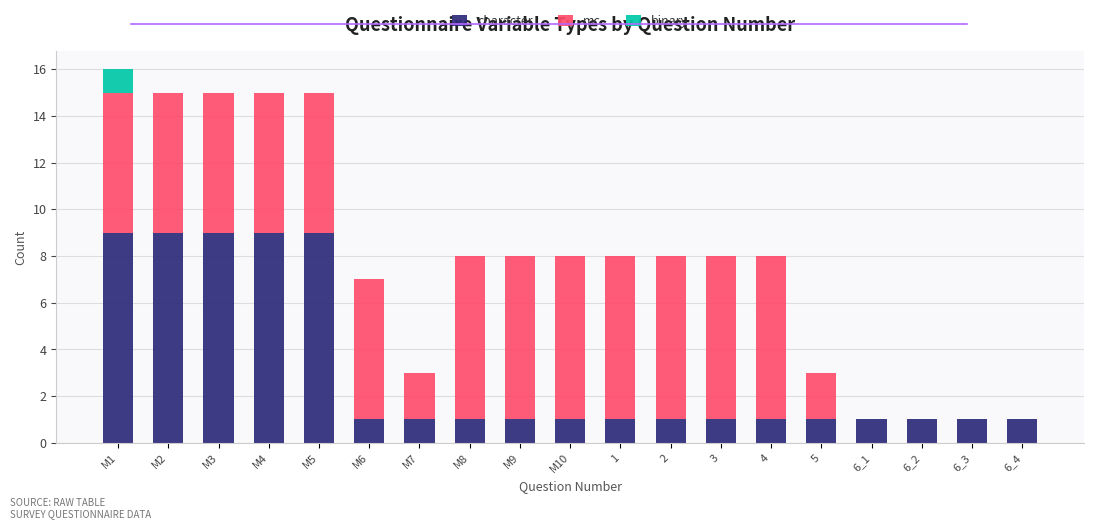

True or false: character has a value of 1 at M6.

True